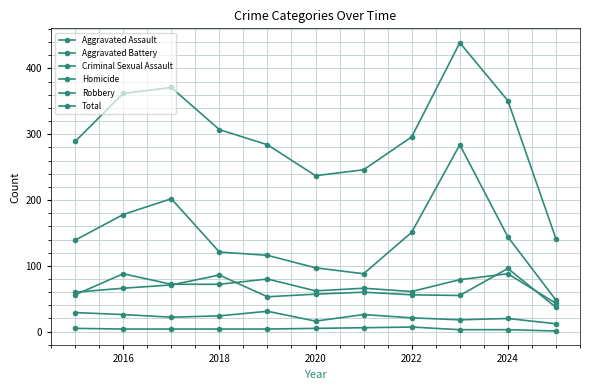

True or false: Aggravated Assault and Robbery intersect in this chart.

False